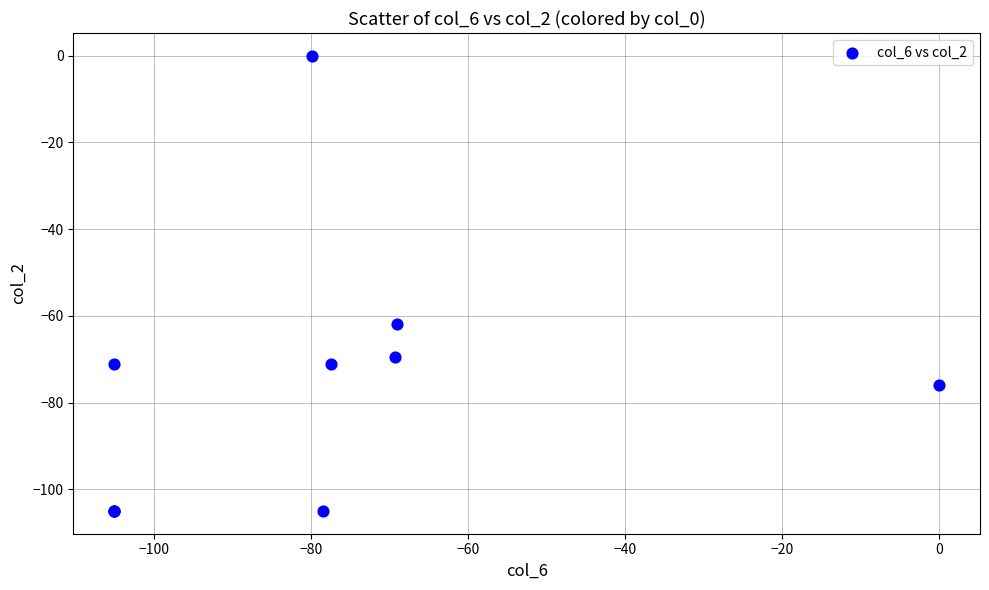

What Y value in the scatter plot is closest to -52?

-62.0